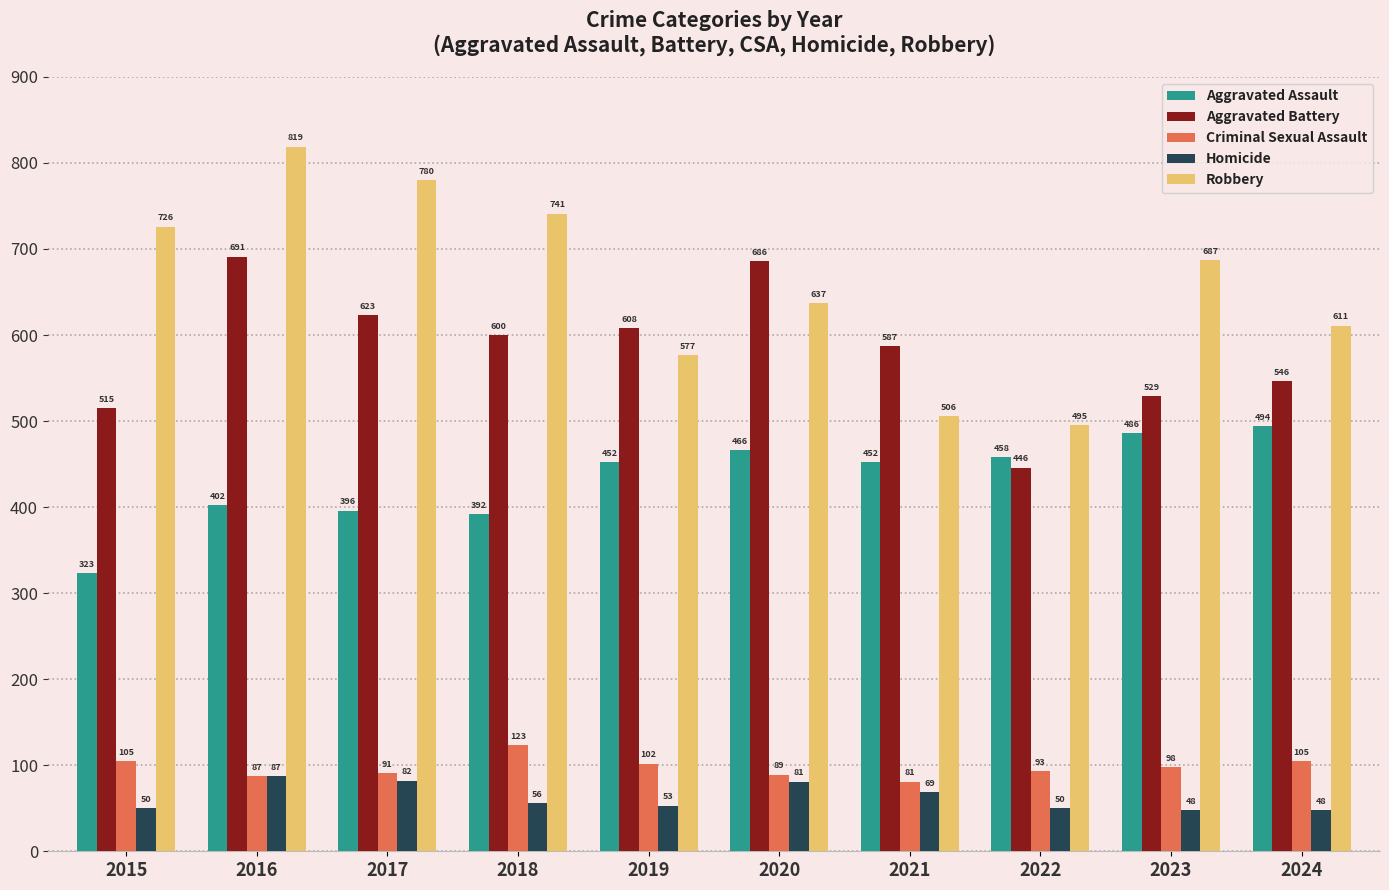

How many groups of bars are there?

10